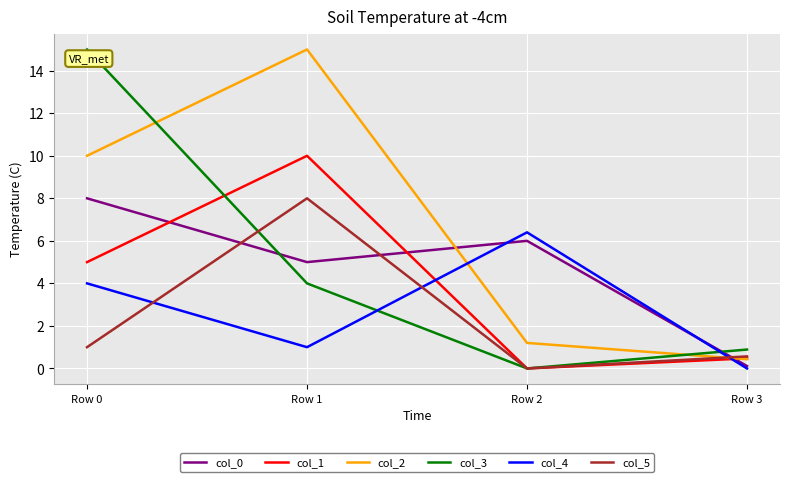

What is the difference between the highest and lowest values at Row 2?

6.4